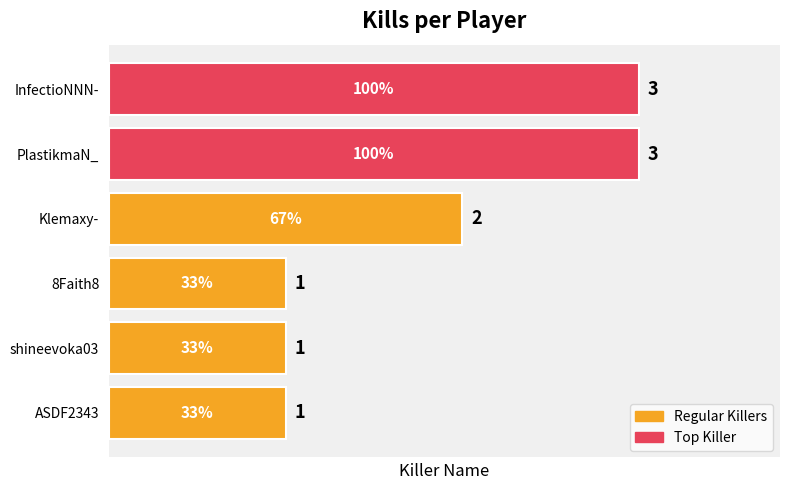

What is the sum of all values?

11